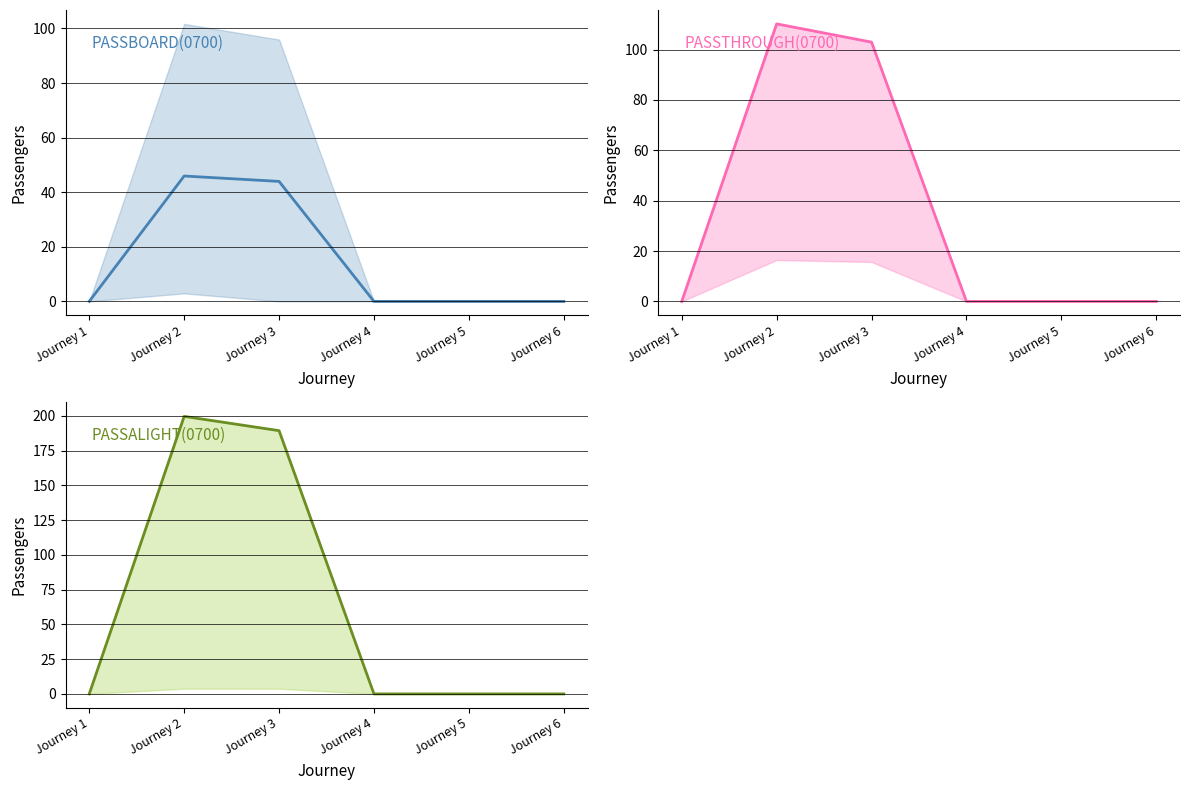

True or false: PASSBOARD(0700) has more than 0 points higher than both neighbors.

True